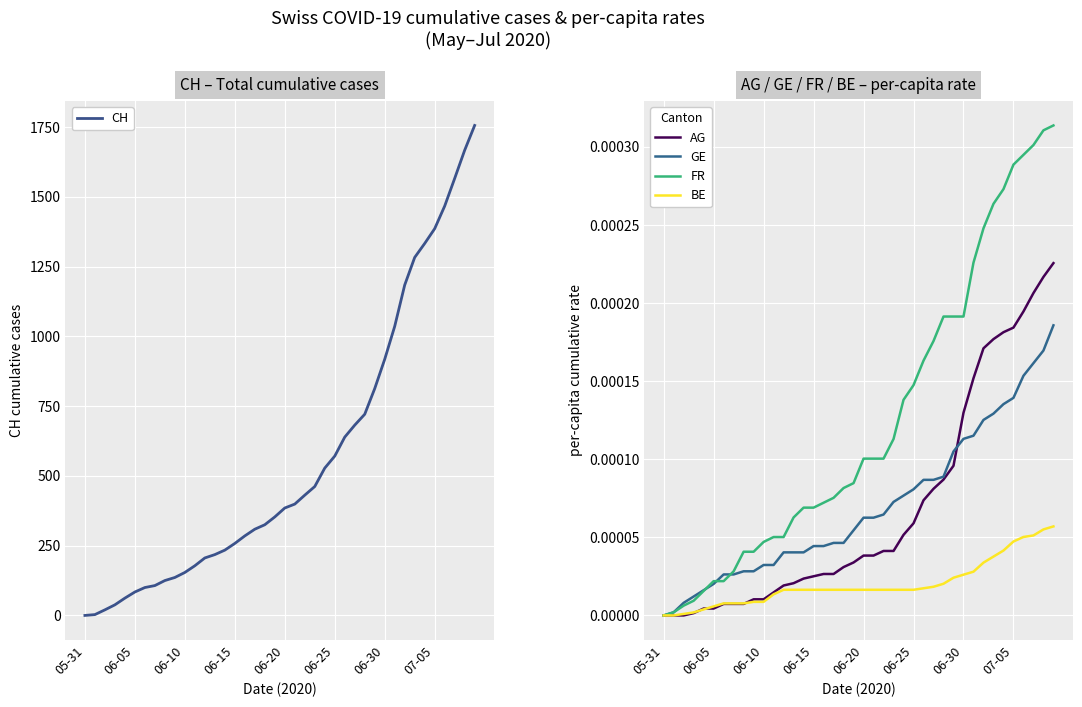

Reading left to right, extract all data points from this chart.

CH: 0.0	3.0	20.0	38.0	62.0	84.0	100.0	107.0	125.0	136.0	154.0	178.0	206.0	218.0	234.0	258.0	285.0	309.0	325.0	353.0	385.0	399.0	431.0	462.0	528.0	571.0	639.0	682.0	721.0	813.0	918.0	1036.0	1184.0	1283.0	1333.0	1386.0	1467.0	1566.0	1667.0	1756.0
AG: 0.0	0.0	0.0	0.0	0.0	0.0	0.0	0.0	0.0	0.0	0.0	0.0	0.0	0.0	0.0	0.0	0.0	0.0	0.0	0.0	0.0	0.0	0.0	0.0	0.0	0.0	0.0	0.0	0.0	0.0	0.0	0.0	0.0	0.0	0.0	0.0	0.0	0.0	0.0	0.0
GE: 0.0	0.0	0.0	0.0	0.0	0.0	0.0	0.0	0.0	0.0	0.0	0.0	0.0	0.0	0.0	0.0	0.0	0.0	0.0	0.0	0.0	0.0	0.0	0.0	0.0	0.0	0.0	0.0	0.0	0.0	0.0	0.0	0.0	0.0	0.0	0.0	0.0	0.0	0.0	0.0
FR: 0.0	0.0	0.0	0.0	0.0	0.0	0.0	0.0	0.0	0.0	0.0	0.0	0.0	0.0	0.0	0.0	0.0	0.0	0.0	0.0	0.0	0.0	0.0	0.0	0.0	0.0	0.0	0.0	0.0	0.0	0.0	0.0	0.0	0.0	0.0	0.0	0.0	0.0	0.0	0.0
BE: 0.0	0.0	0.0	0.0	0.0	0.0	0.0	0.0	0.0	0.0	0.0	0.0	0.0	0.0	0.0	0.0	0.0	0.0	0.0	0.0	0.0	0.0	0.0	0.0	0.0	0.0	0.0	0.0	0.0	0.0	0.0	0.0	0.0	0.0	0.0	0.0	0.0	0.0	0.0	0.0